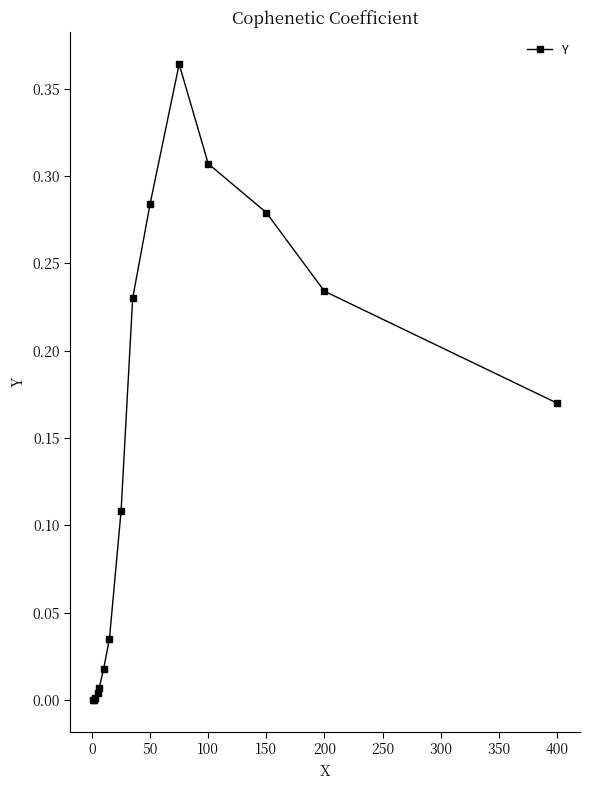

What is the sum of all values?

2.0